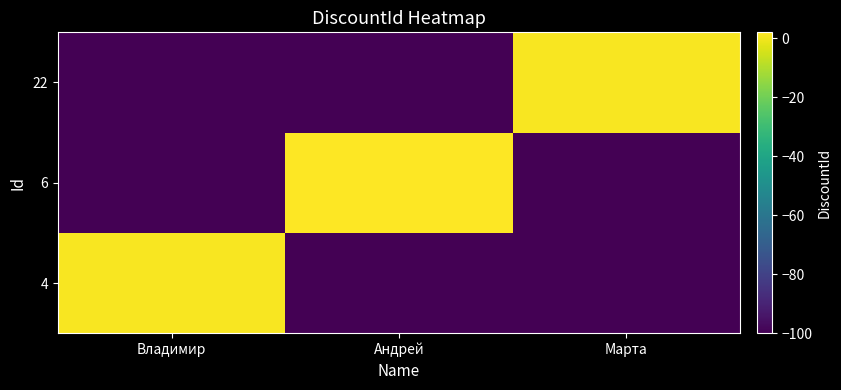

Which series changed the most between Андрей and Марта?

6